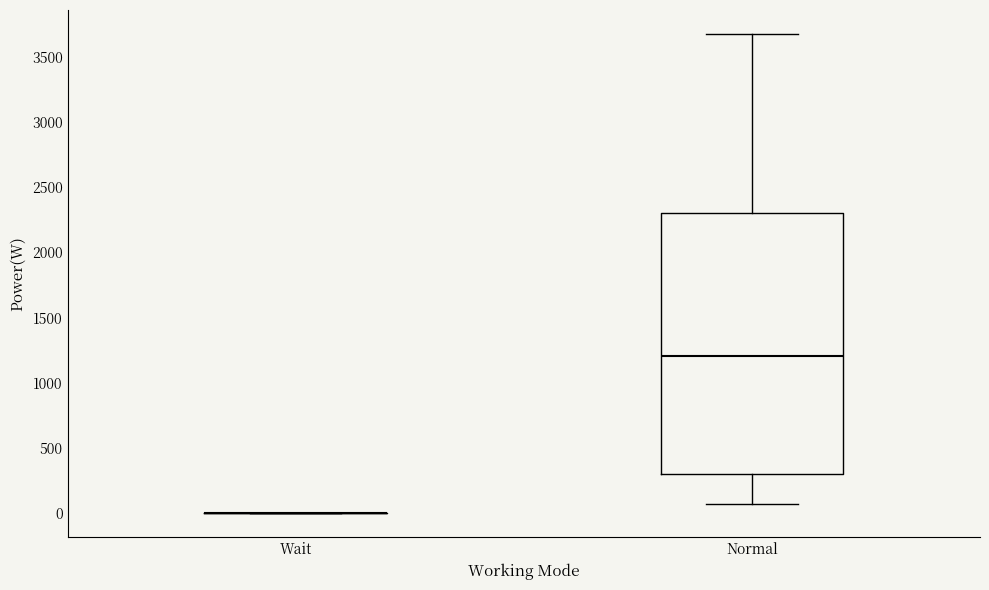

Reading left to right, read every box against the y-axis: the position of its median line, the range the box covers, and the ends of its whiskers. The values are not printed on the chart, so give them approximately, as read against the axis.

Wait: box collapsed to a line at 0, whiskers 0 to 0
Normal: median 1200, box 300 to 2300, whiskers 100 to 3700